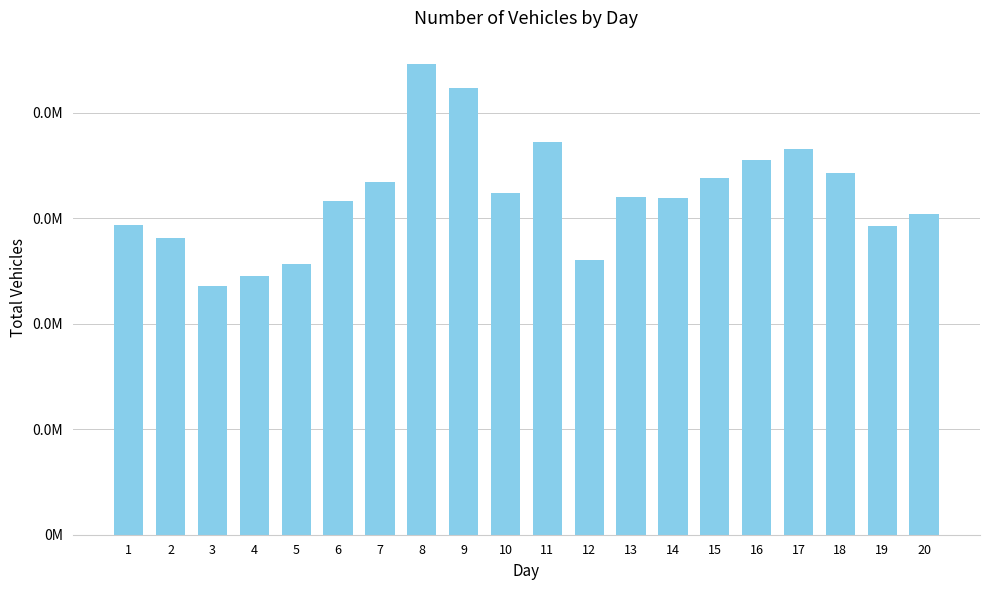

Are the bars grouped side by side (vs. stacked)?

No